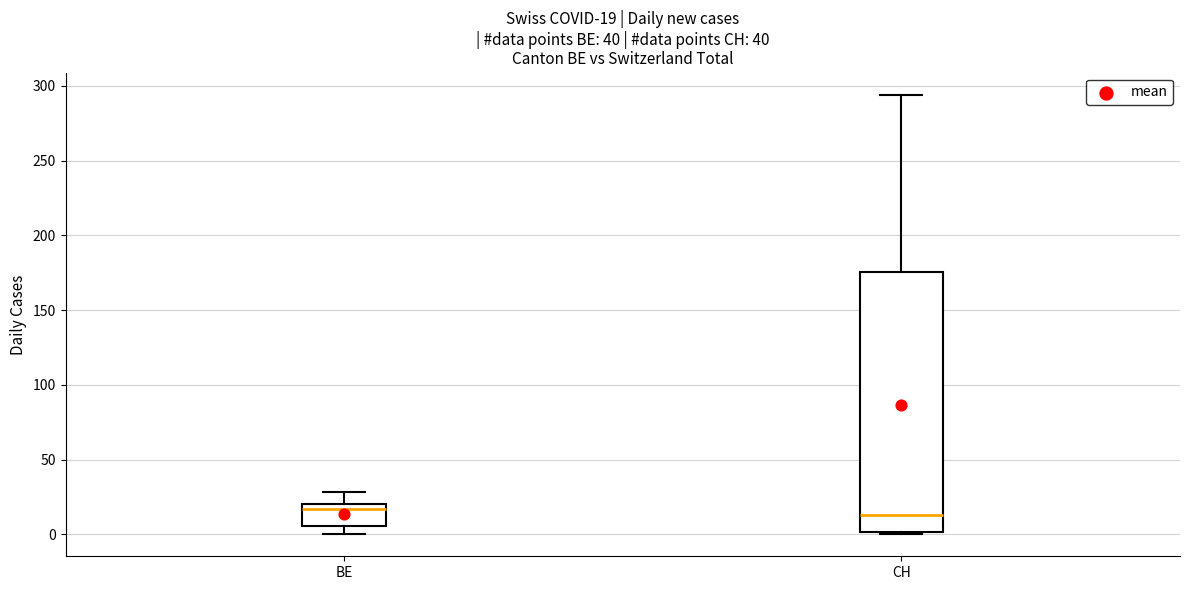

Which box is the tallest, from its lower edge to its upper edge?

CH